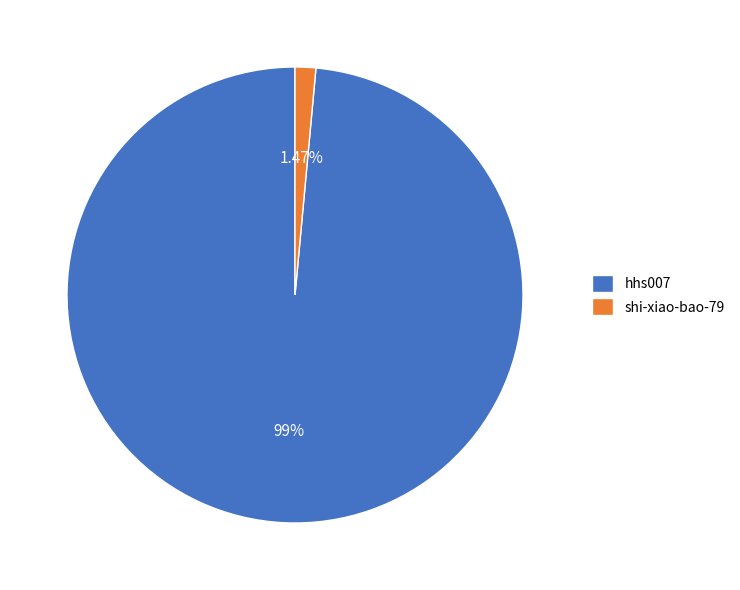

What percentage do hhs007 and shi-xiao-bao-79 together represent?

100.0%